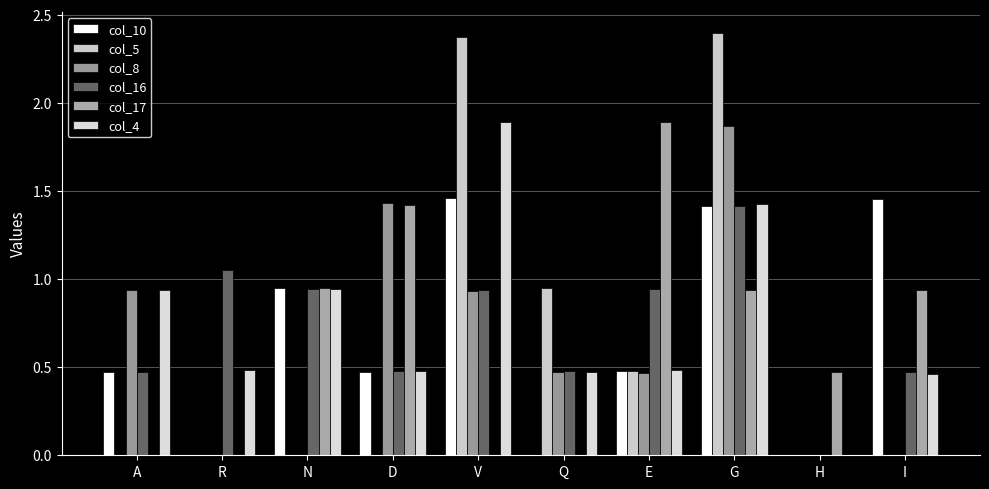

True or false: col_8 has a value of 0.9 at A.

True